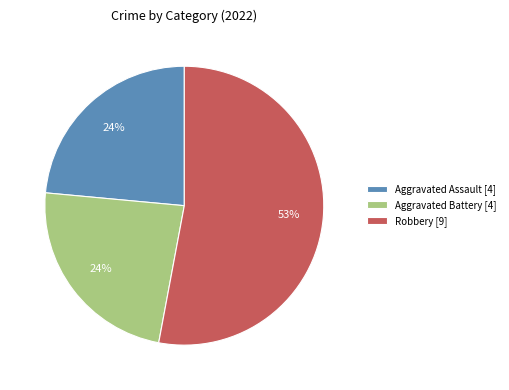

To the nearest percent, what is the difference between the largest and smallest slice percentages?

29%